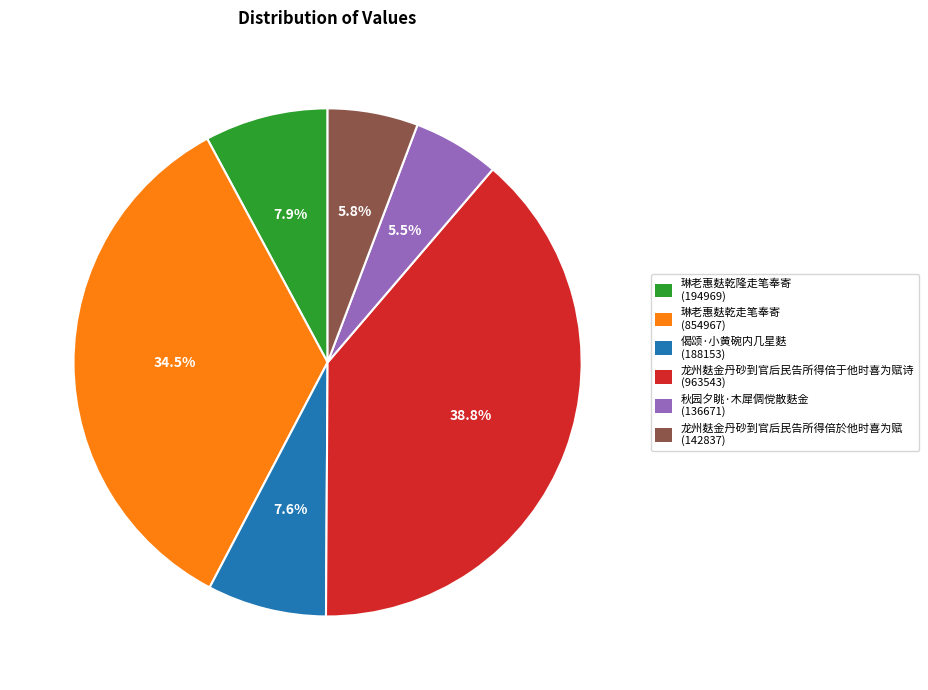

Count the number of slices in the pie.

6